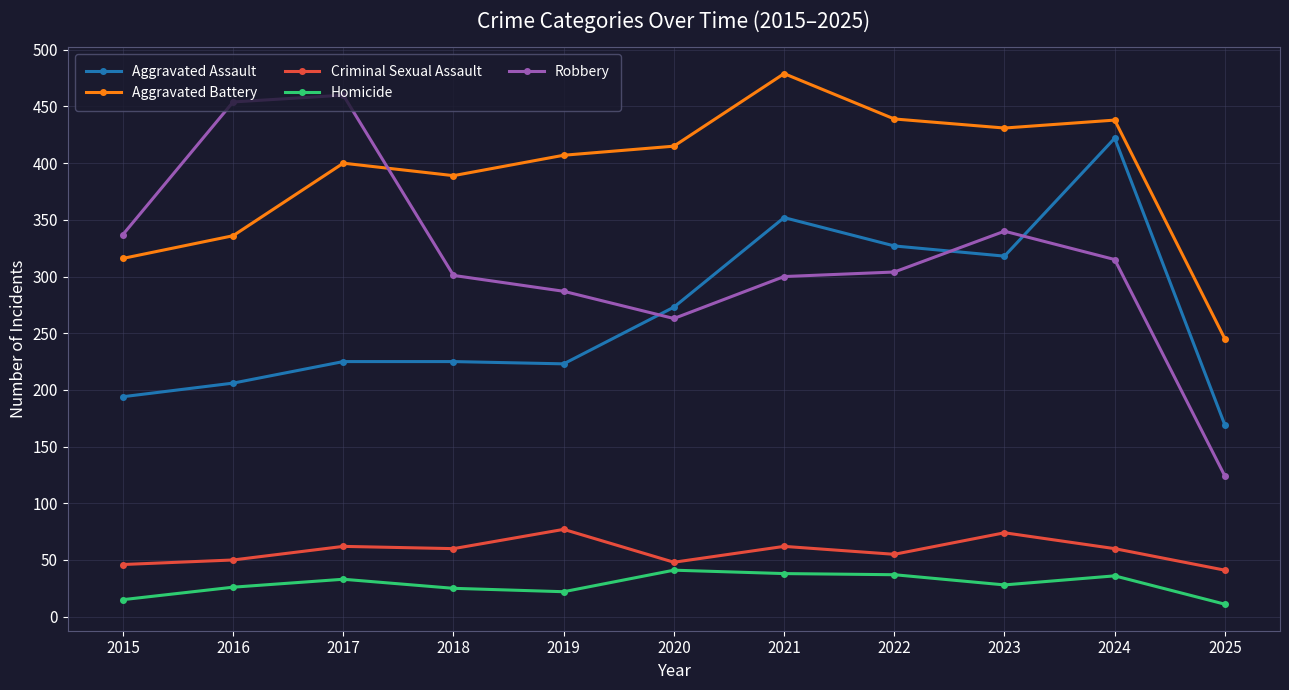

At how many categories does at least one series exceed 262?

10